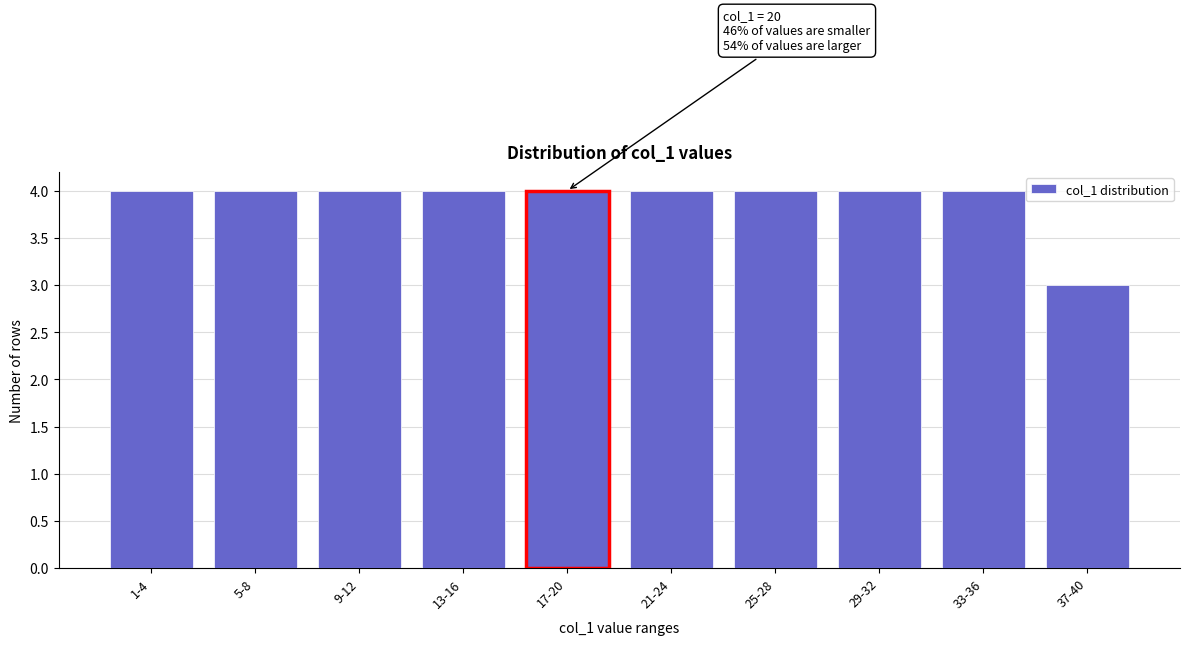

Reading right to left, list all the values displayed in this chart.

37-40=3	33-36=4	29-32=4	25-28=4	21-24=4	17-20=4	13-16=4	9-12=4	5-8=4	1-4=4